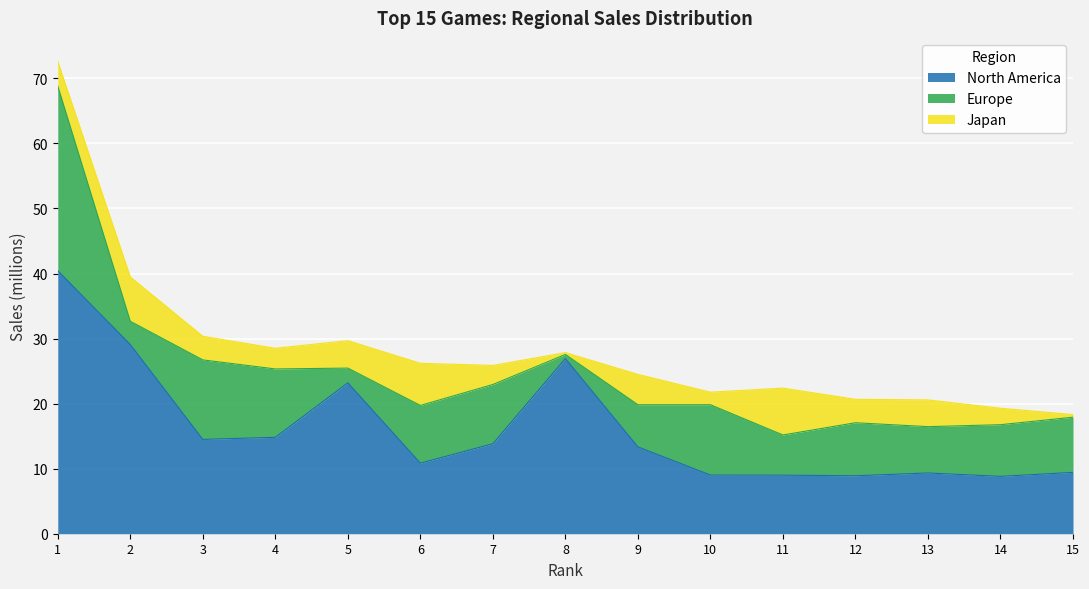

True or false: North America has a value of 39.2 at 5.

False